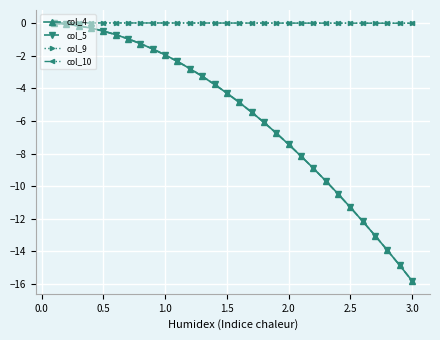

Is this an area chart (filled region under the line)?

No